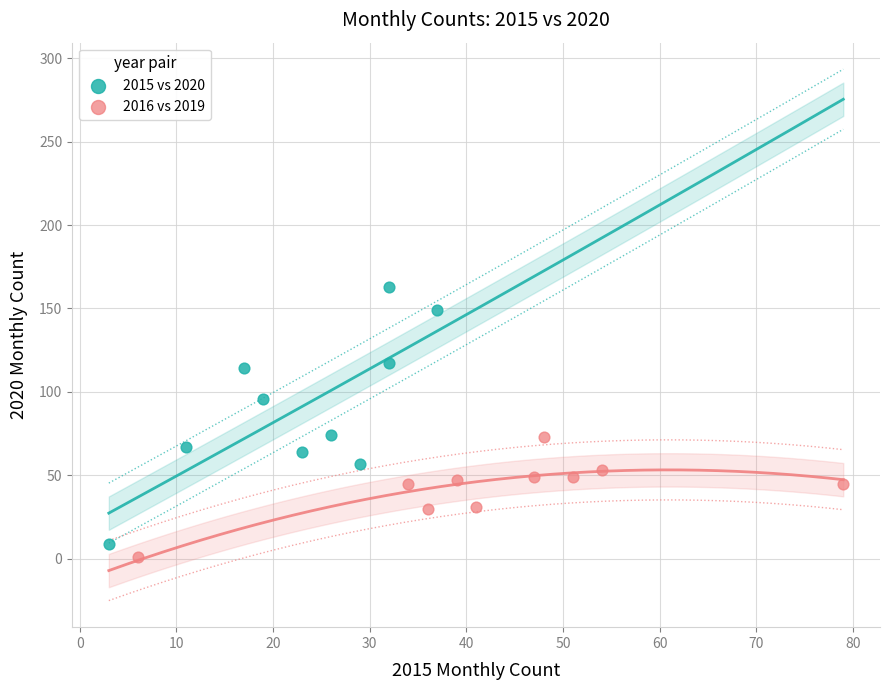

Which series reaches the maximum Y coordinate?

2015 vs 2020